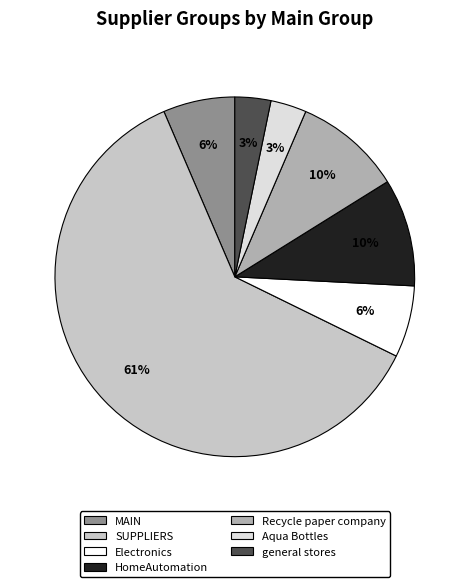

To the nearest percent, what is the average slice percentage?

14%